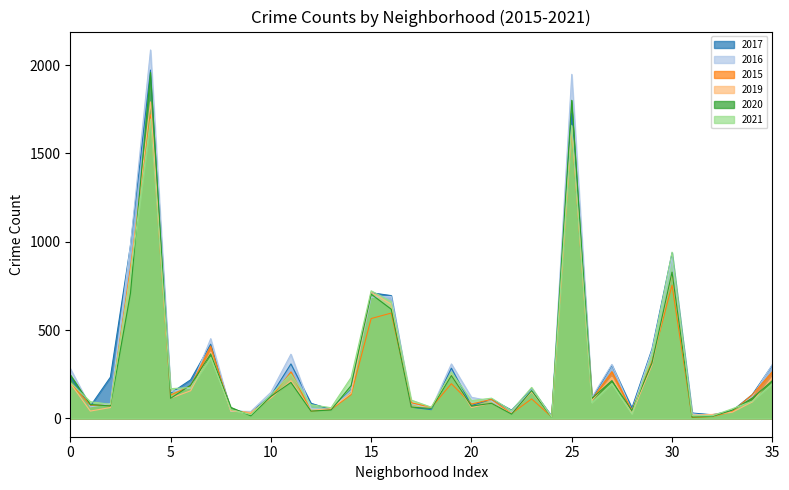

True or false: 2017 has a value of 395 at Gage Park.

False